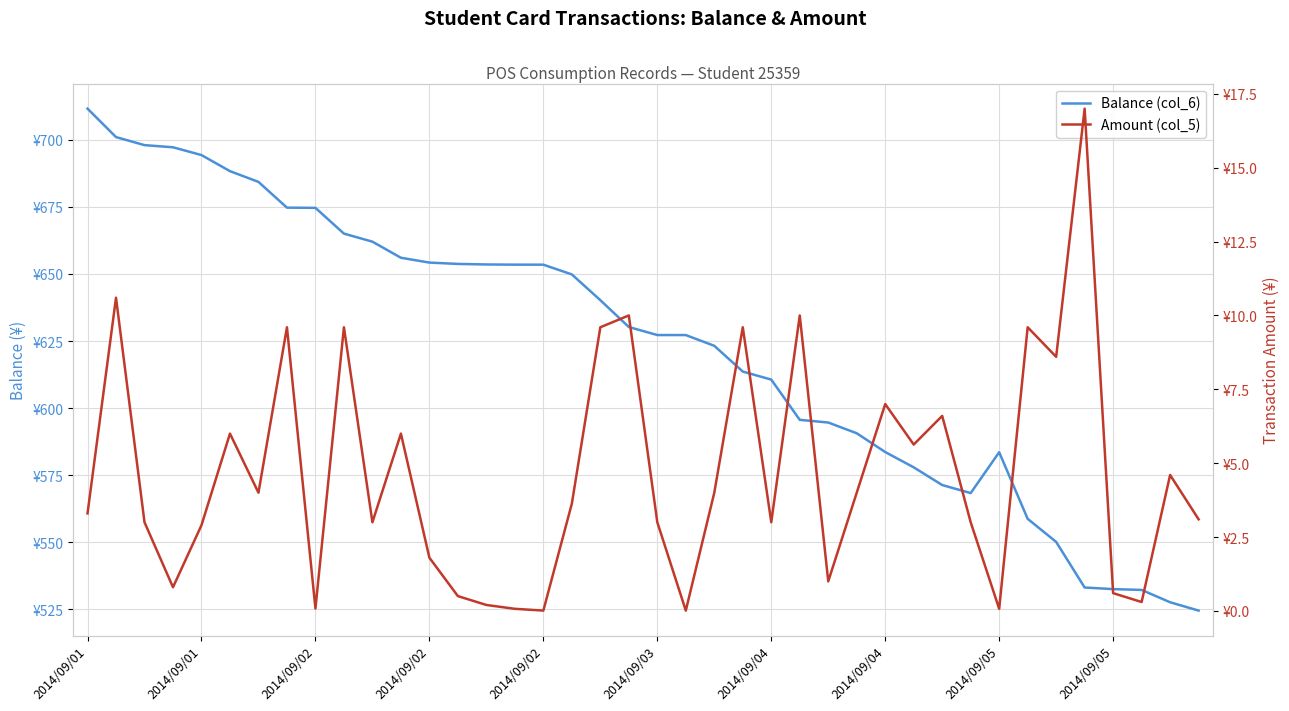

True or false: Amount (col_5) and Balance (col_6) cross at least once.

False